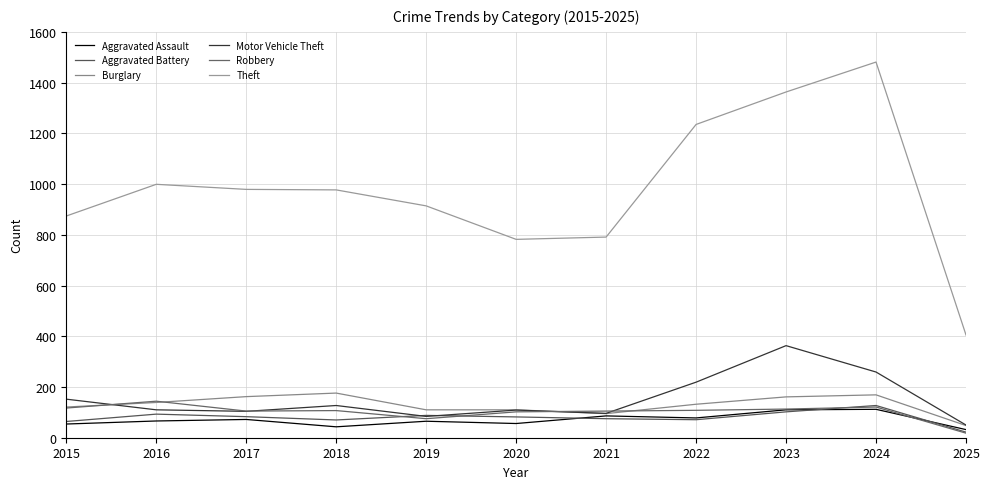

What is the difference between the second highest and minimum values in the Aggravated Battery series?

80